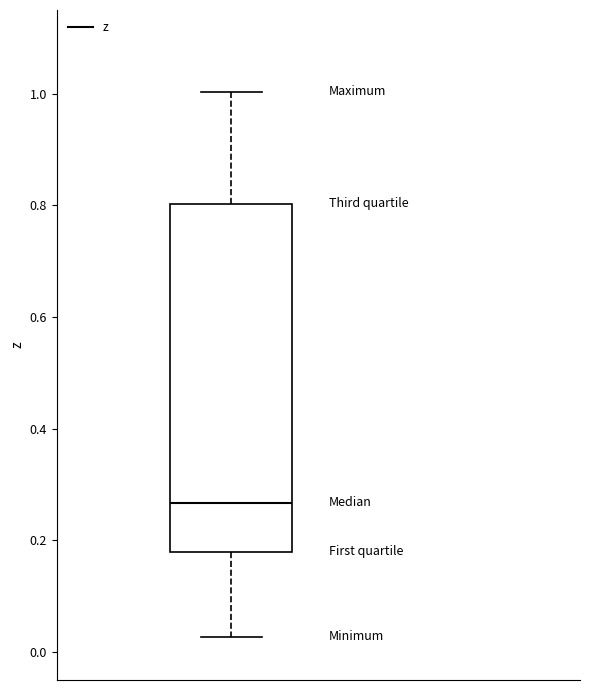

Transcribe this box plot: give where the median line is, the range the box spans, and where the two whiskers end, as read against the y-axis. The values are not printed on the chart, so give them approximately, as read against the axis.

median 0.26, box 0.18 to 0.80, whiskers 0.02 to 1.00